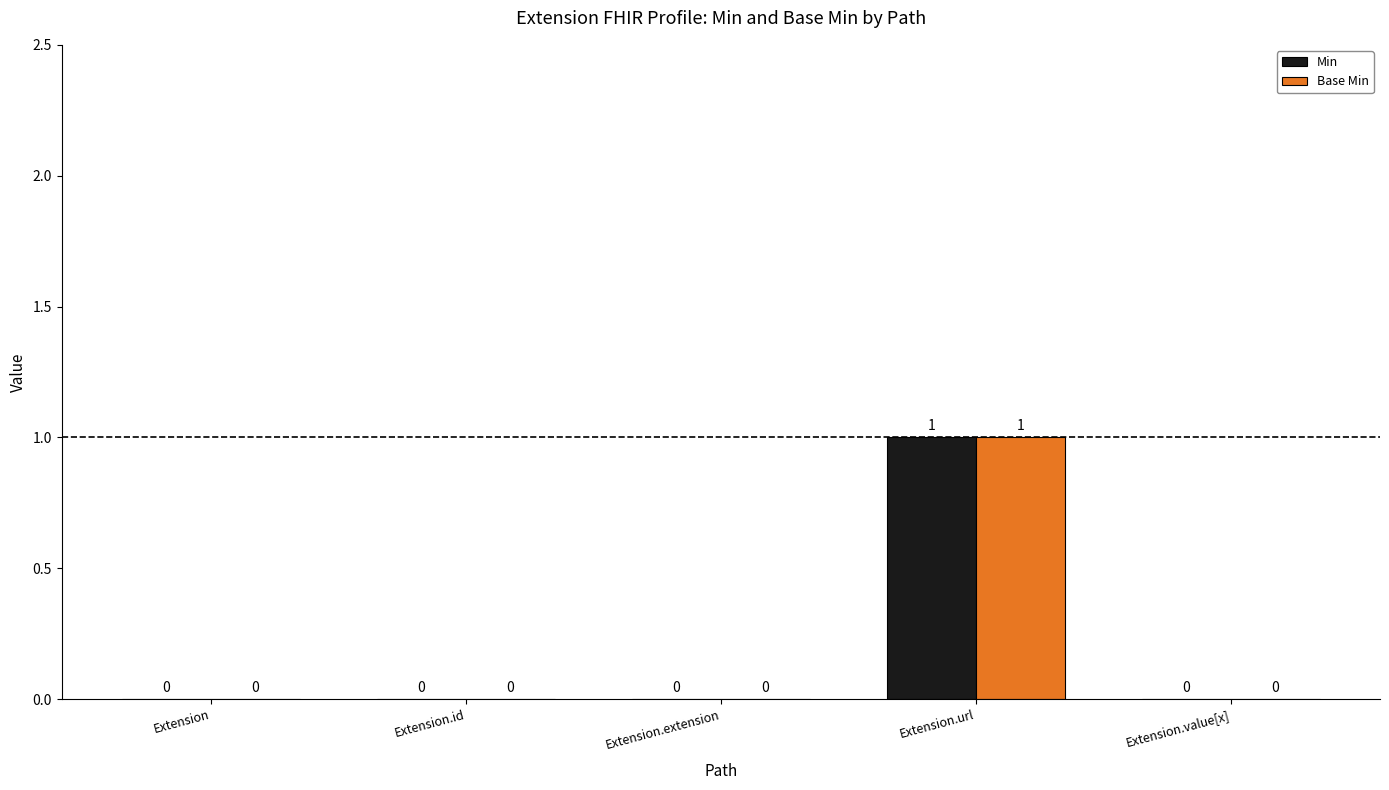

Reading left to right, transcribe all the data shown in this chart.

Min: 0	0	0	1	0
Base Min: 0	0	0	1	0